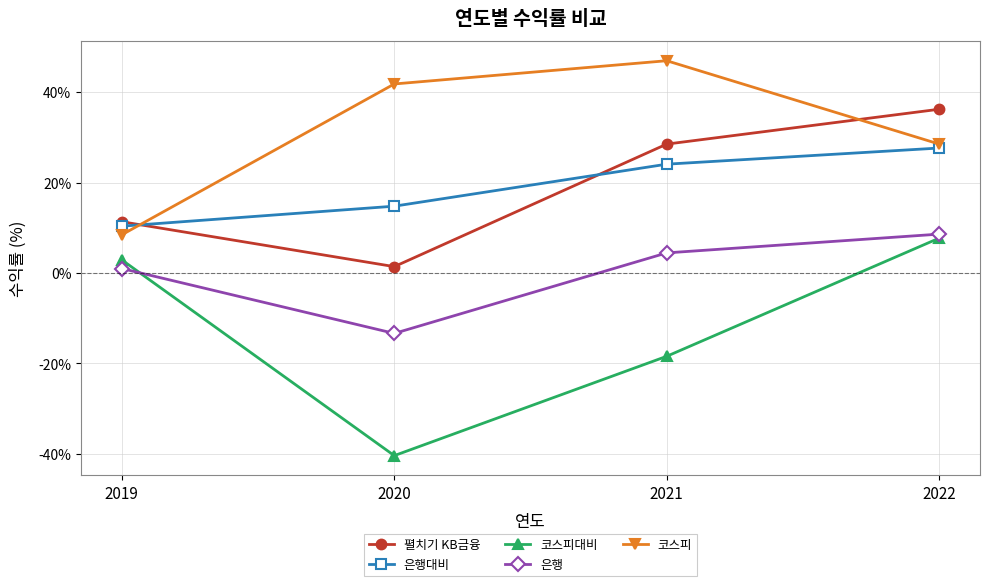

What is the average value of the 은행 series?

0.2